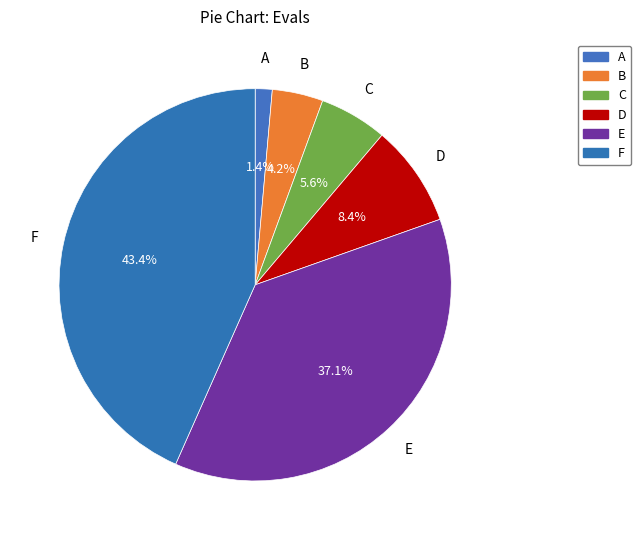

Rank the categories by value from highest to lowest.

F, E, D, C, B, A